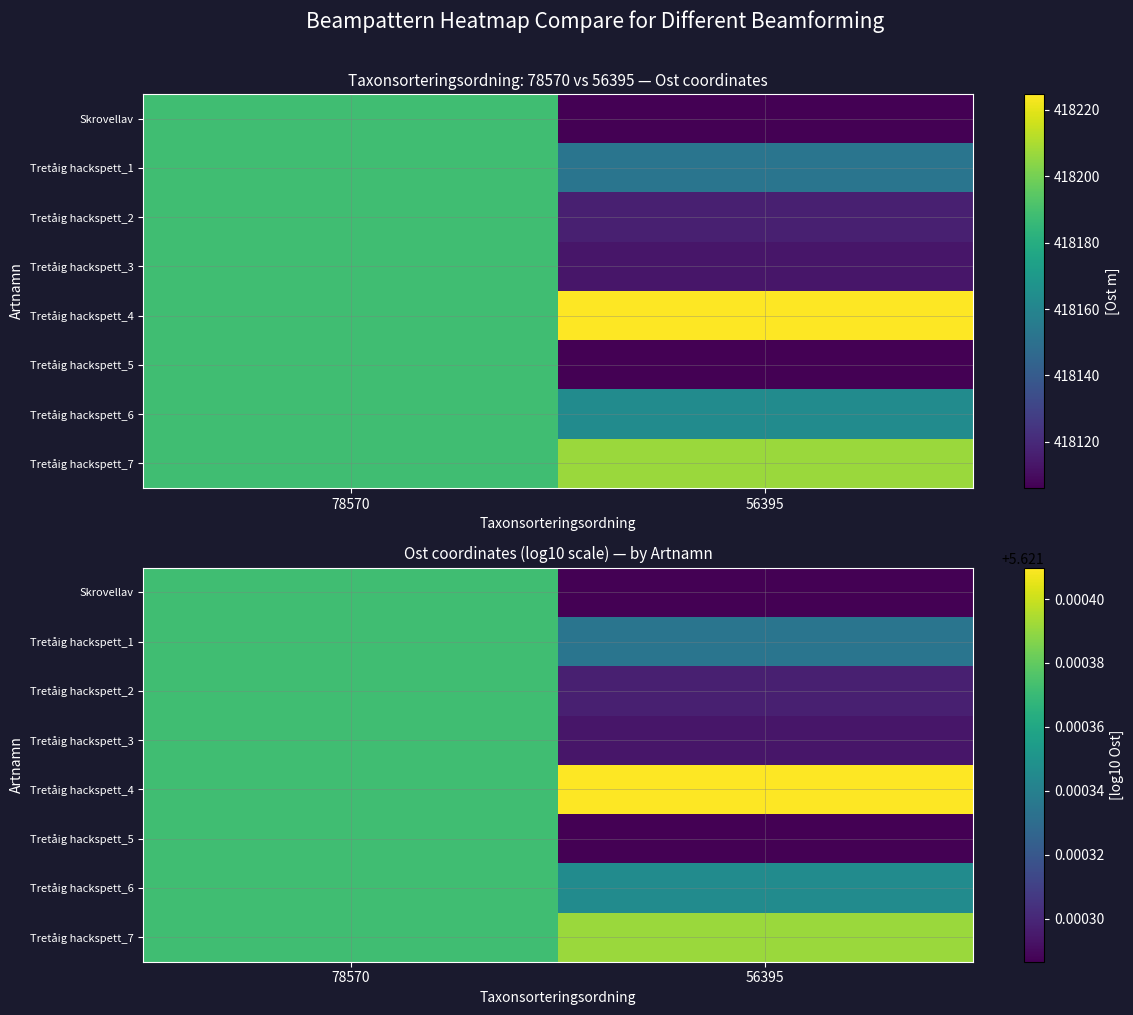

The value of Tretåig hackspett_6 at 78570 is 5.6. True or false?

True